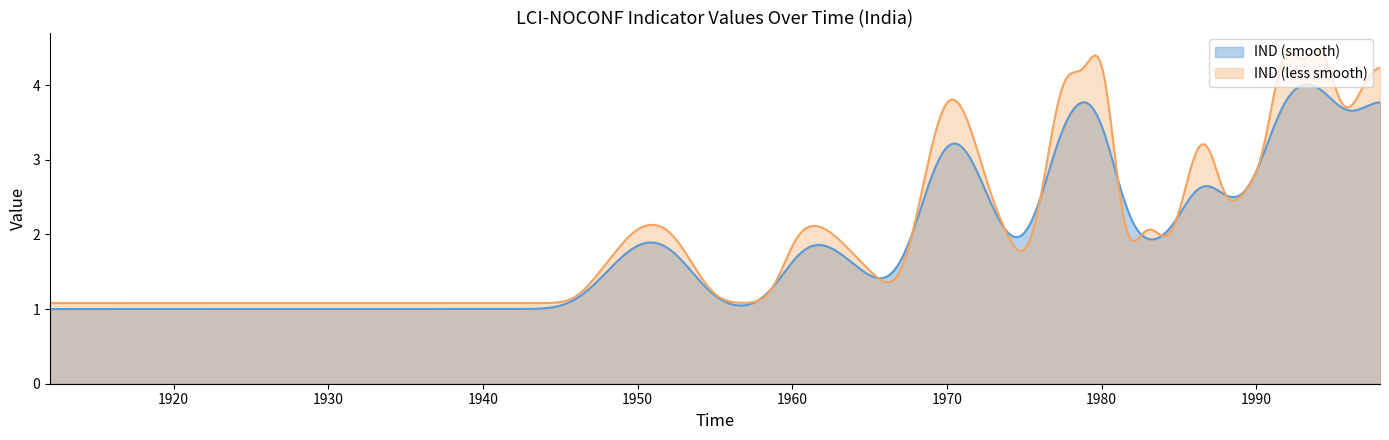

What is the maximum value for IND (smooth)?

4.0